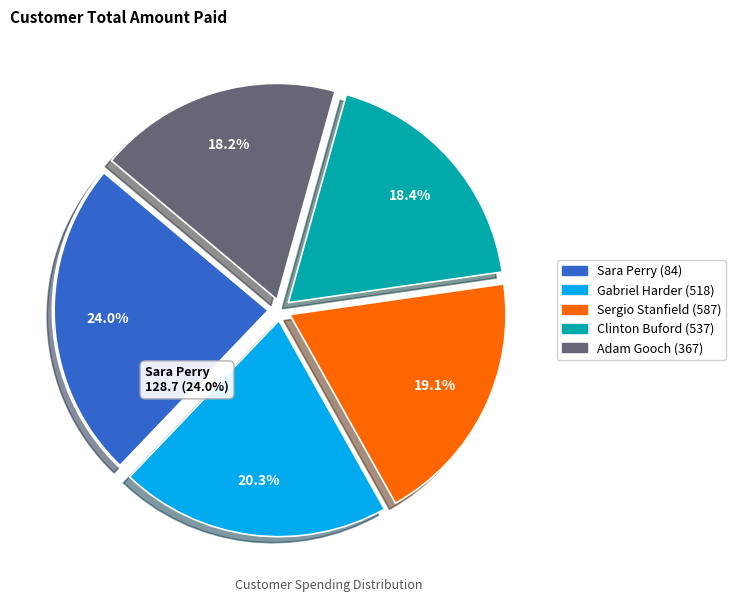

To the nearest percent, what percentage of the pie is Sergio Stanfield (587)?

19%